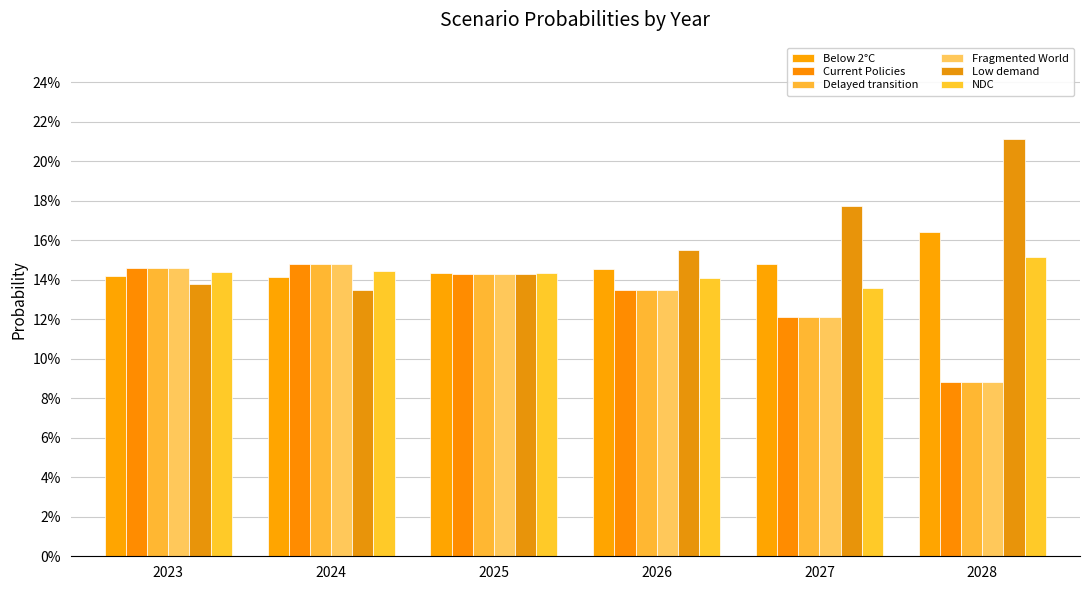

Rank the series by their maximum value, from highest to lowest.

Low demand, Below 2°C, NDC, Fragmented World, Delayed transition, Current Policies